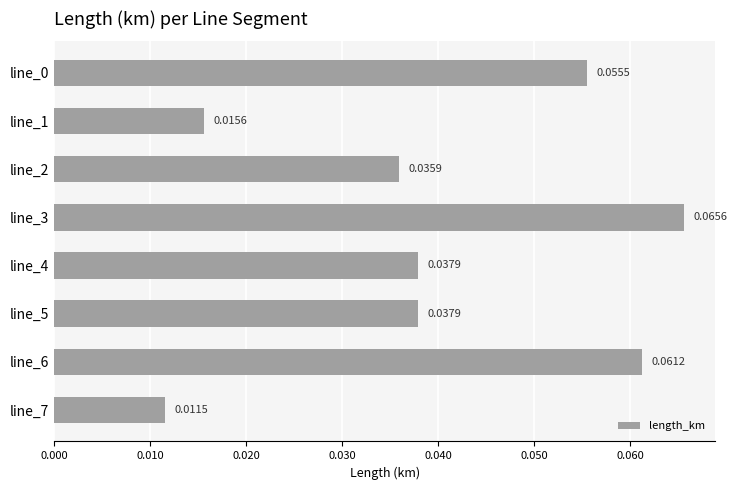

What is the sum of all values?

0.3